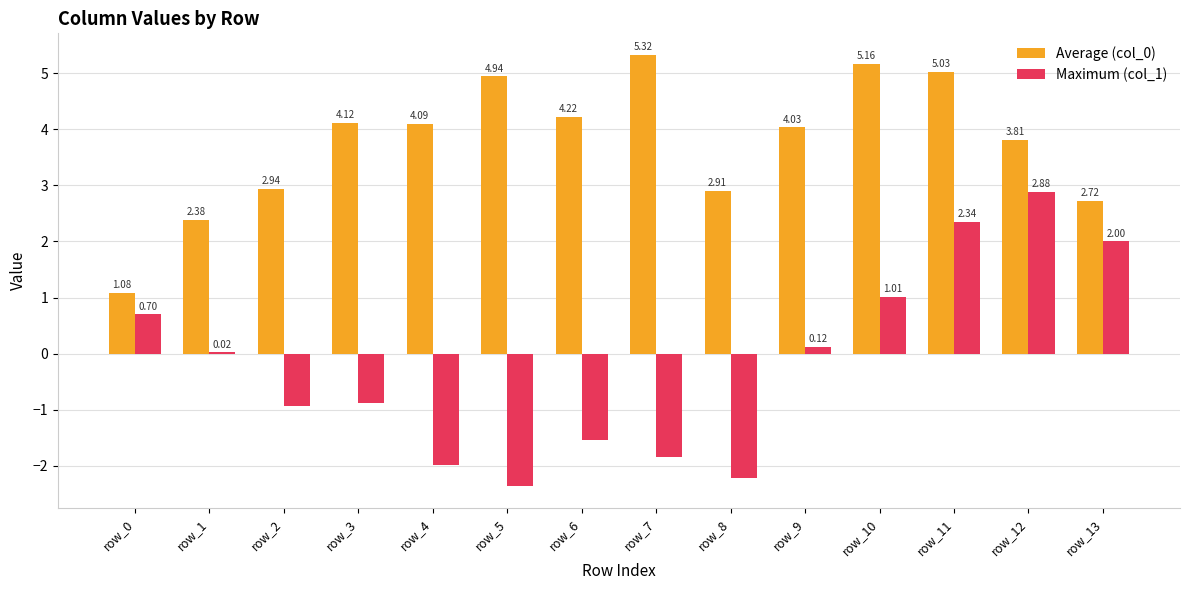

What is the total value across all series at row_0?

1.8